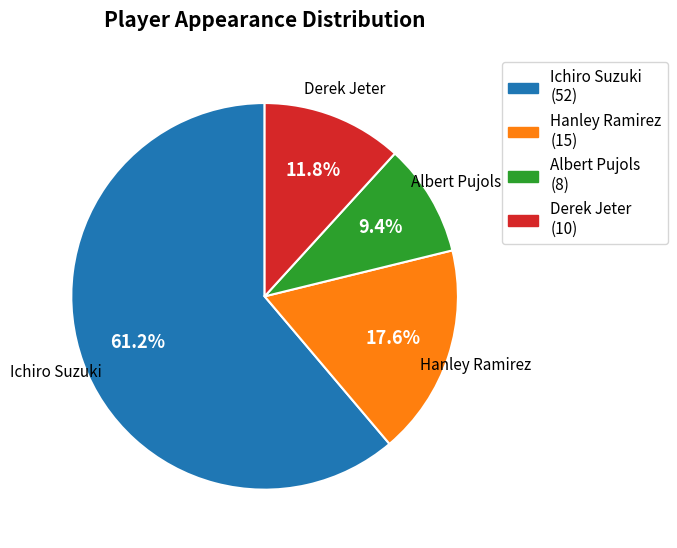

What is the largest slice in the pie chart?

Ichiro Suzuki